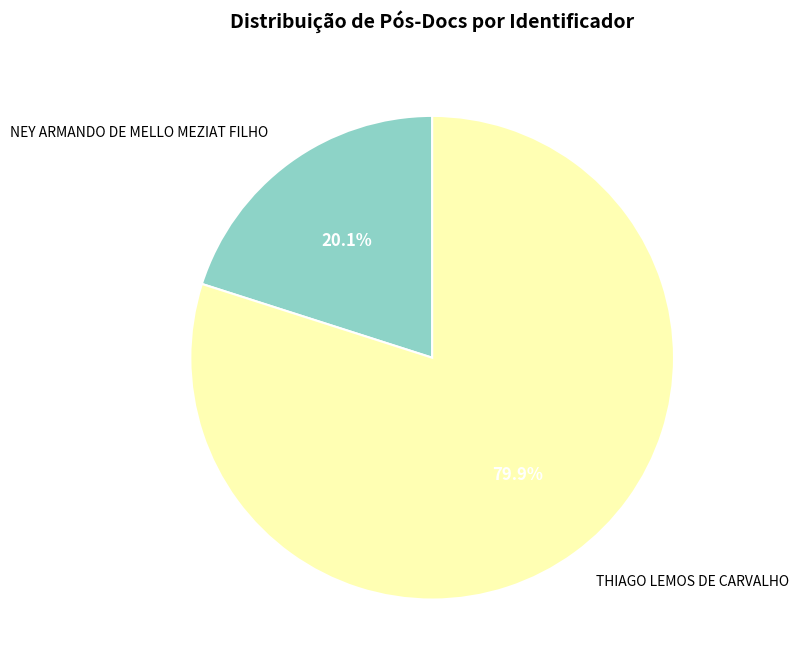

Which slice is the largest?

THIAGO LEMOS DE CARVALHO